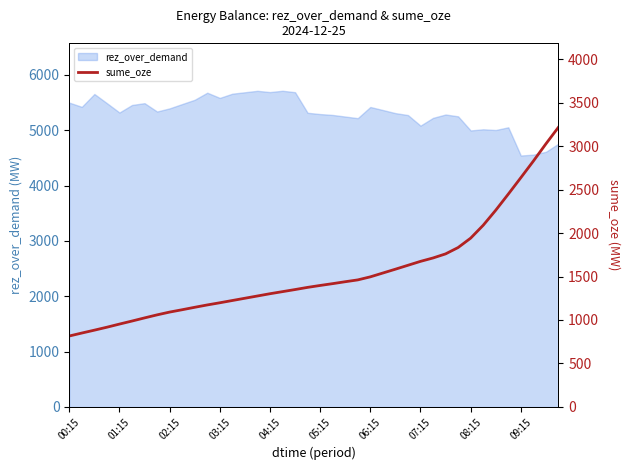

What is the maximum value for rez_over_demand?

5713